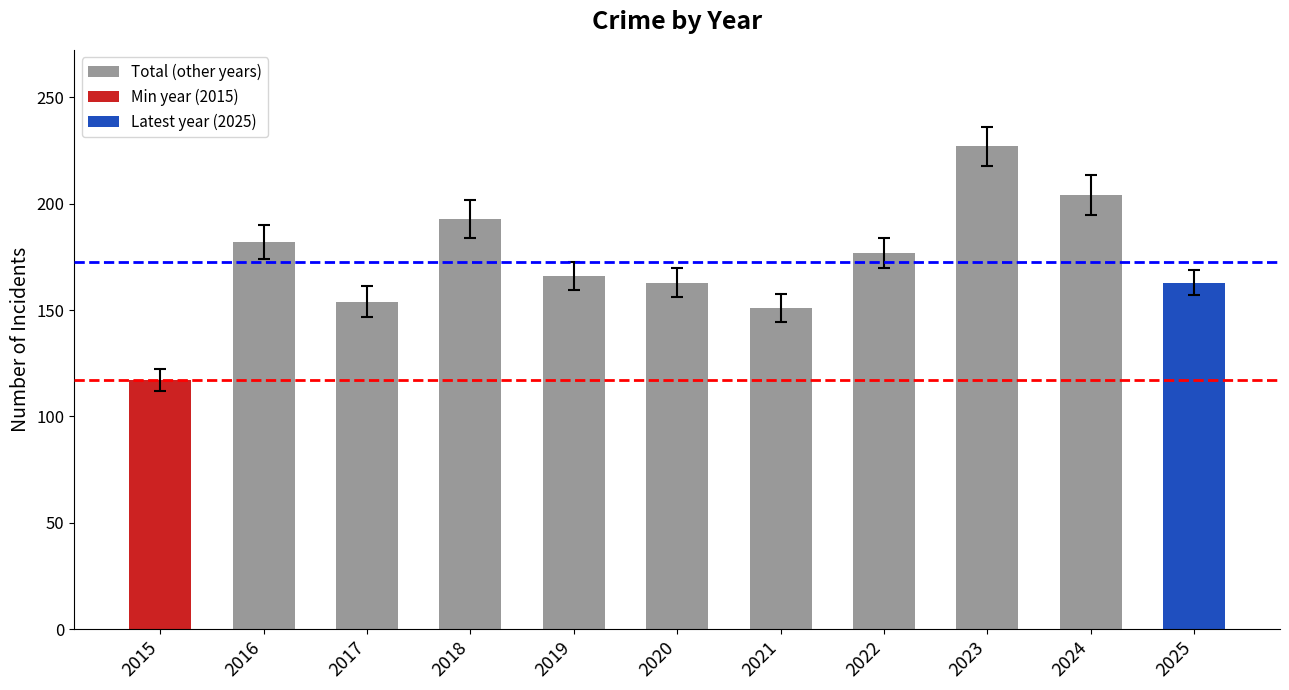

What value does the data have at 2020?

163